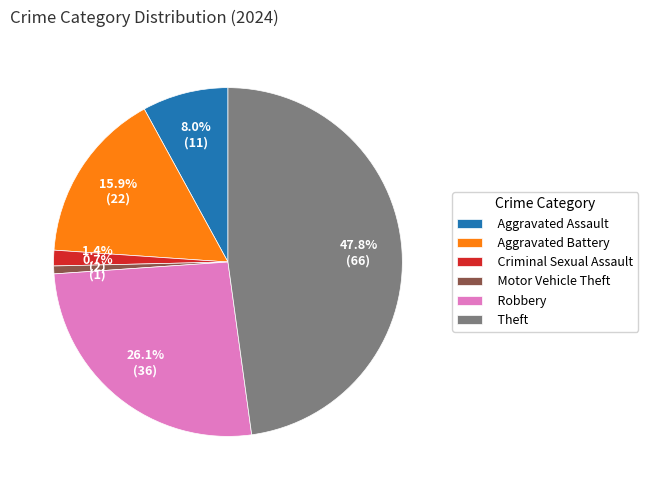

The Criminal Sexual Assault slice represents 1% of the pie. True or false?

True